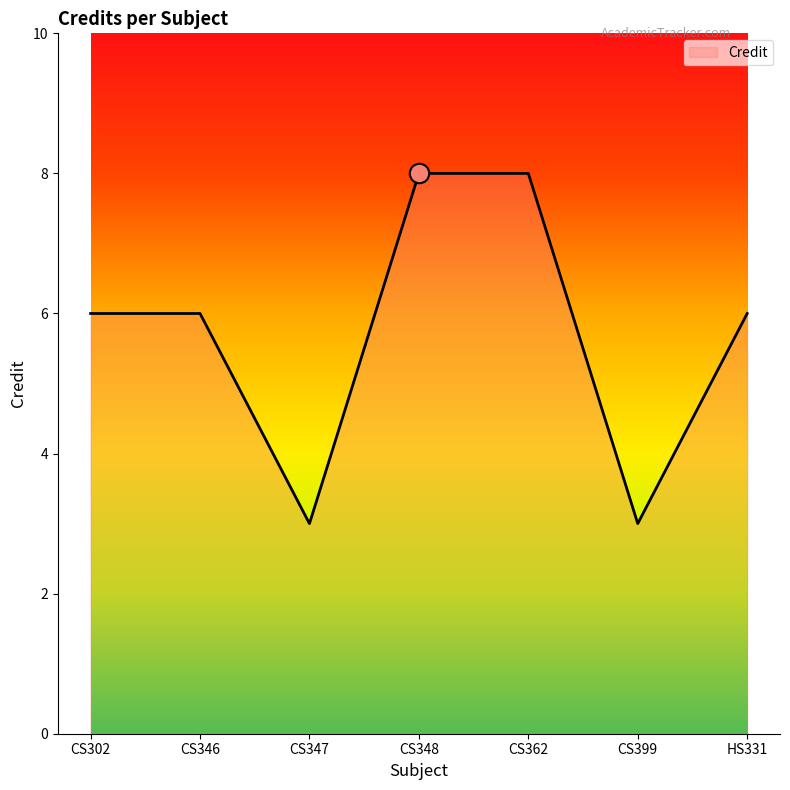

How many lines are shown in the chart?

1